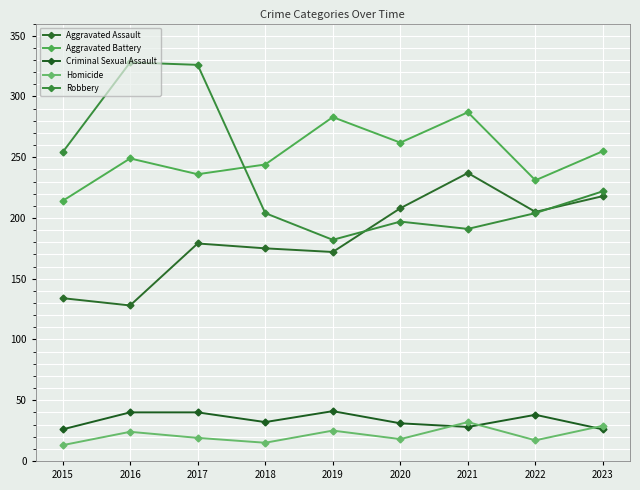

List the series in order of their peak value, highest first.

Robbery, Aggravated Battery, Aggravated Assault, Criminal Sexual Assault, Homicide